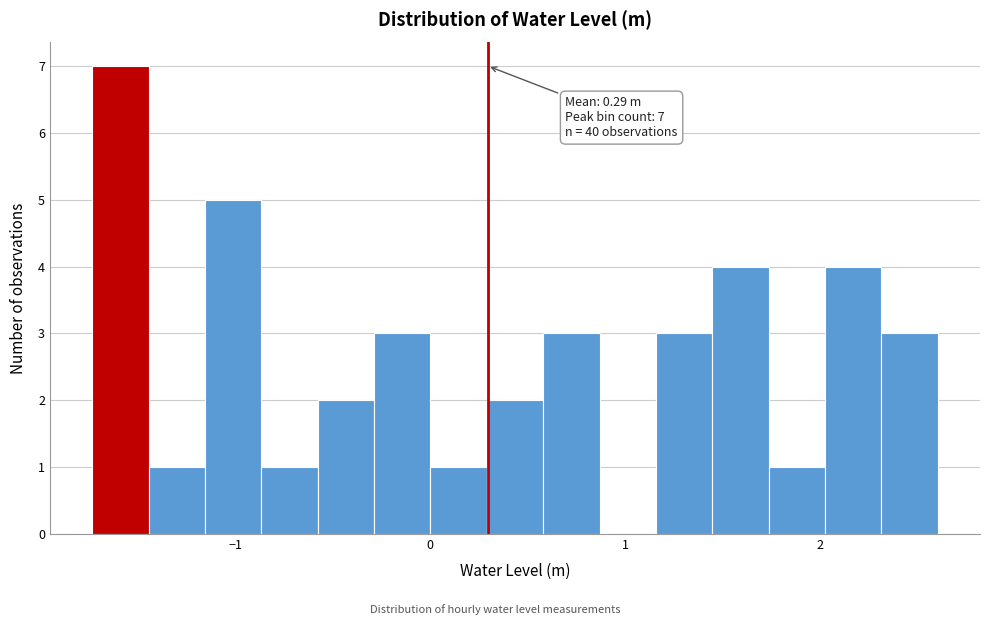

Around what value on the x-axis is the tallest bar? Give the approximate position of its centre, as read against the axis.

-1.6